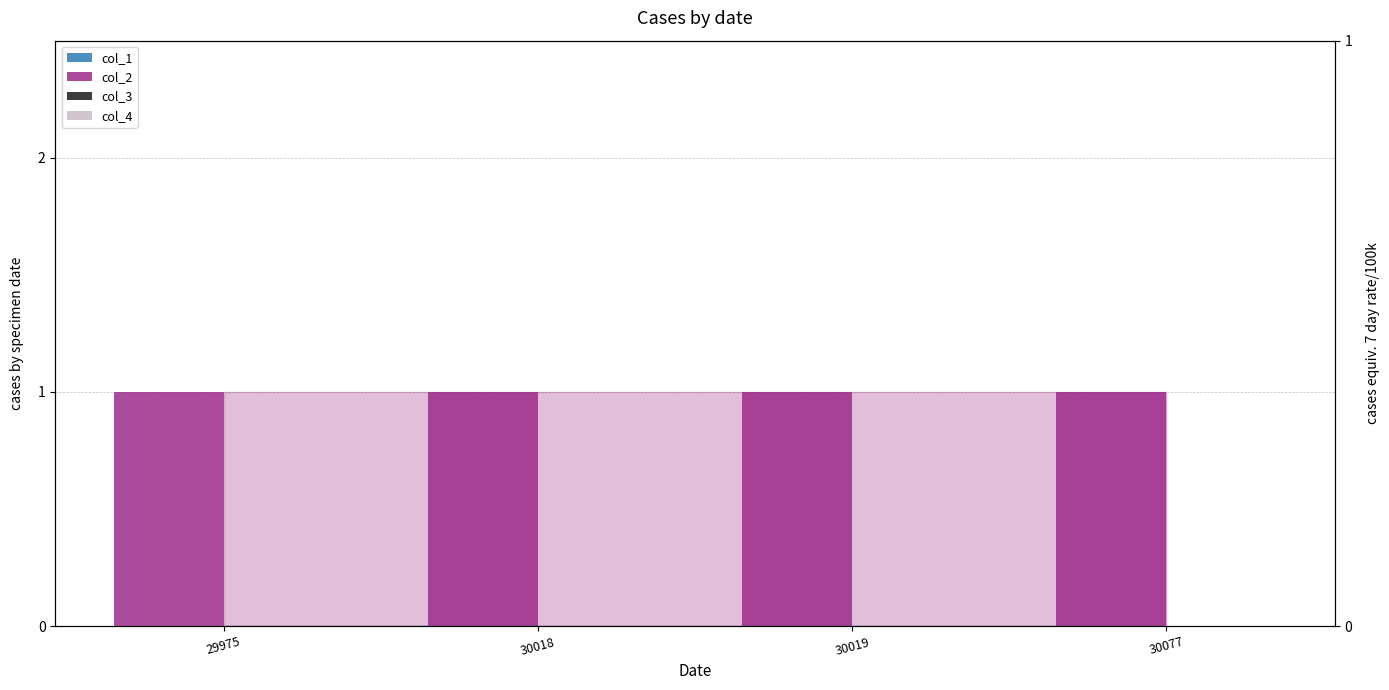

At which label is col_2 closest to 1?

29975